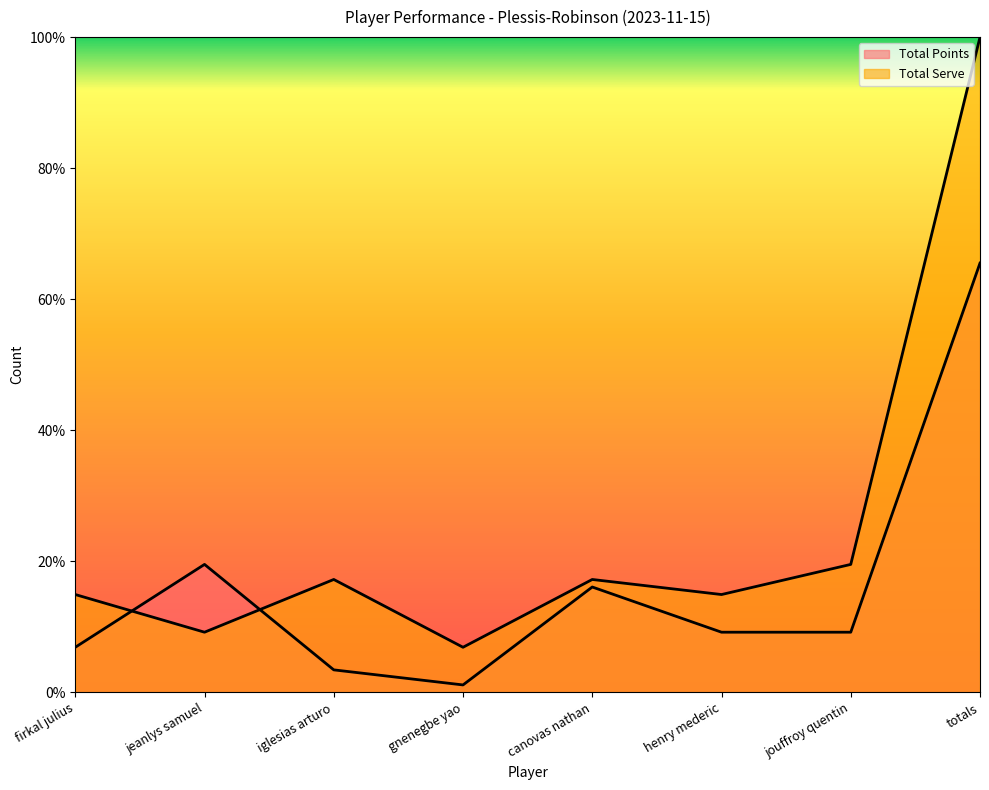

What is the label of the 6th point from the left?

henry mederic